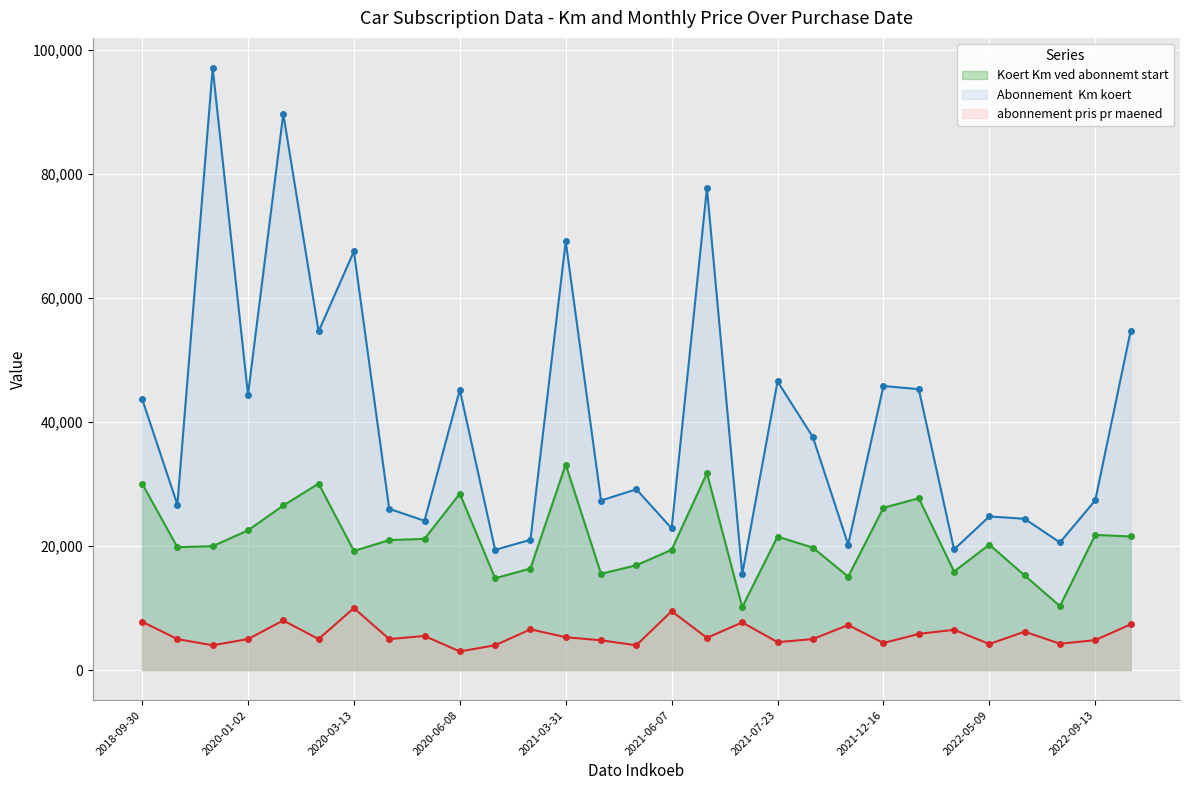

How many values in the Koert Km ved abonnemt start series are below 20243?

14